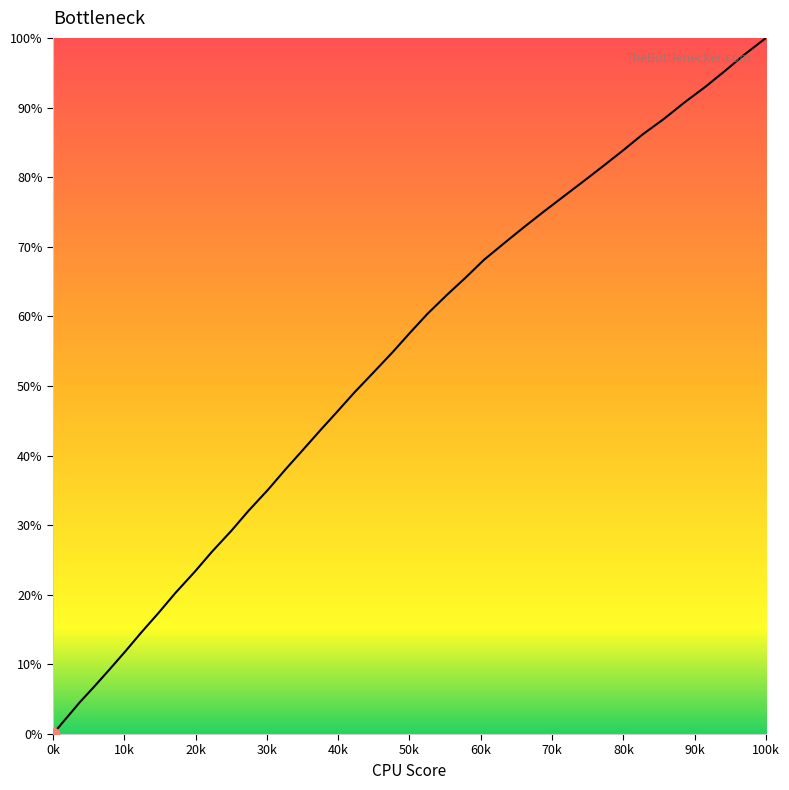

What is the greatest value displayed?

100.0